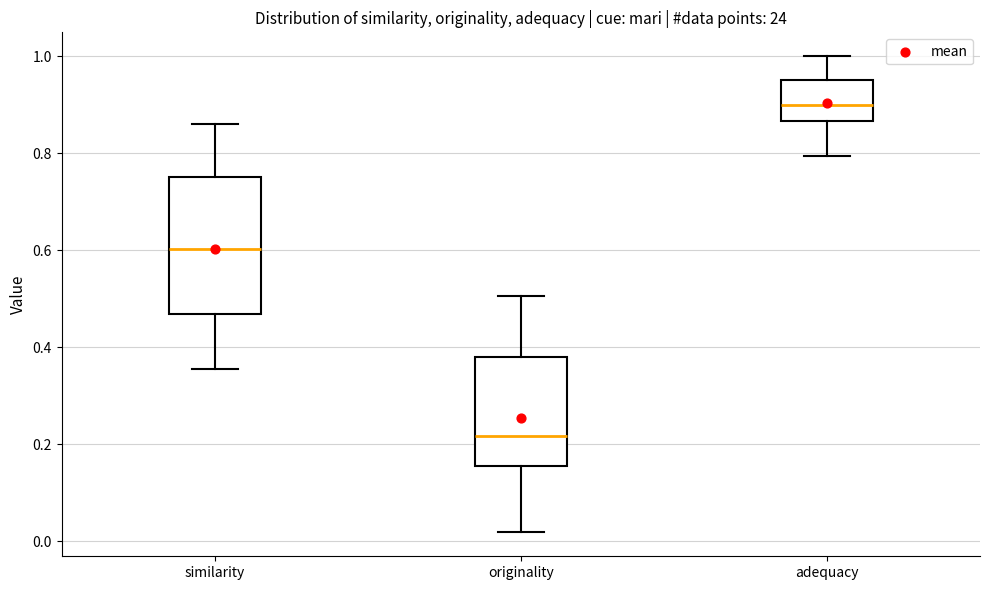

Which box has the highest median line?

adequacy